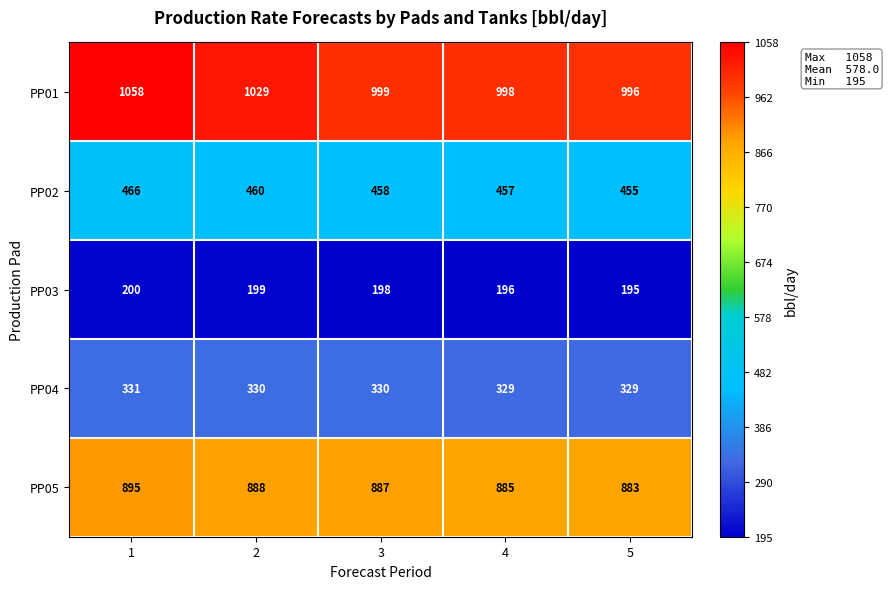

Rank the series by their average value, from highest to lowest.

PP01, PP05, PP02, PP04, PP03